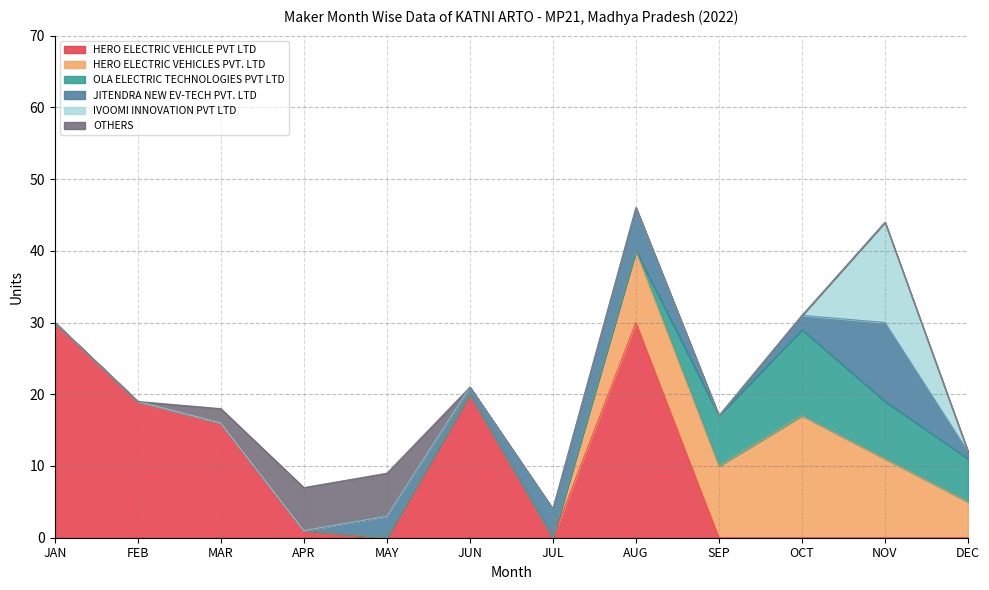

Rank the categories by HERO ELECTRIC VEHICLES PVT. LTD value from highest to lowest.

OCT, NOV, AUG, SEP, DEC, JAN, FEB, MAR, APR, MAY, JUN, JUL